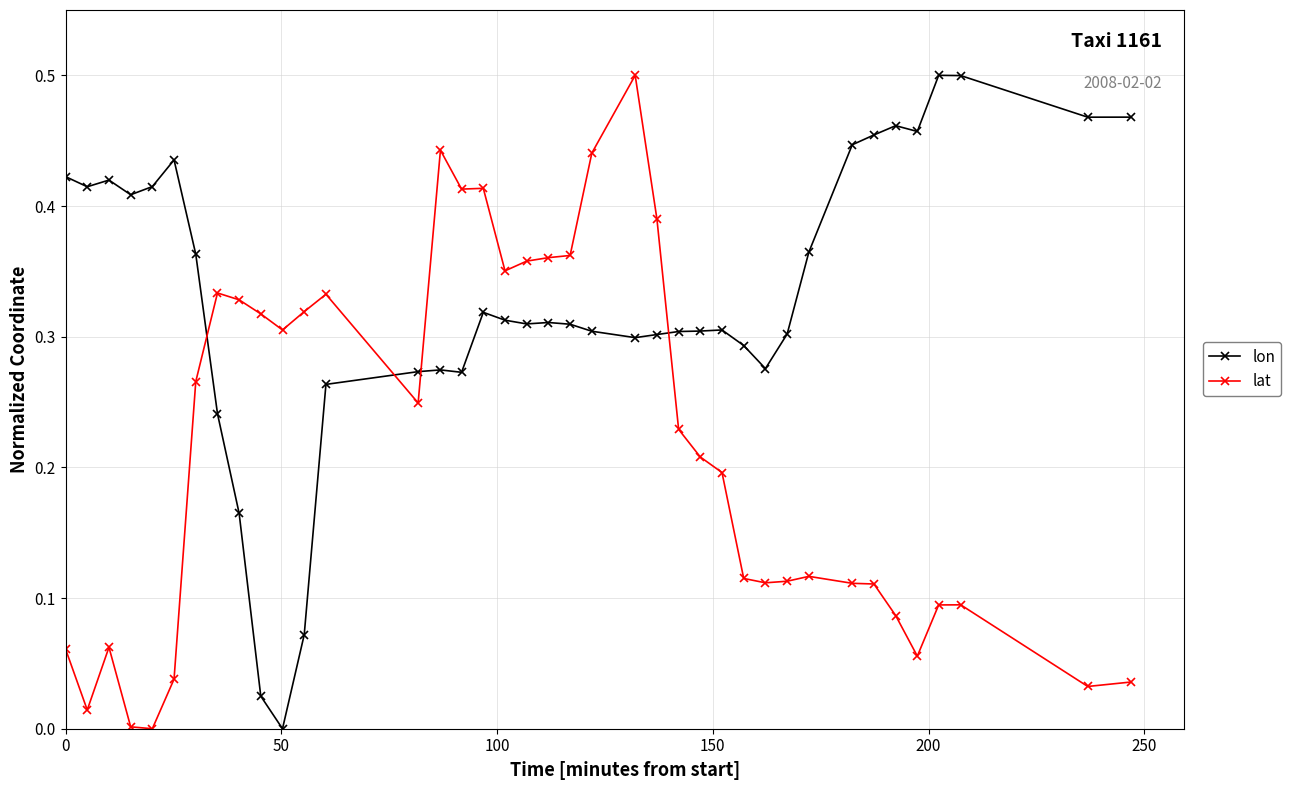

Which series ends up on top after the final intersection of lat and lon?

lon